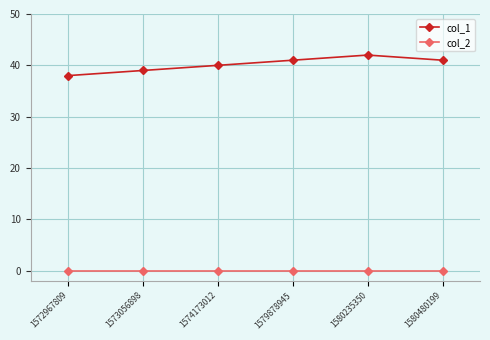

Where is col_1 nearest to the value 40?

1574173012